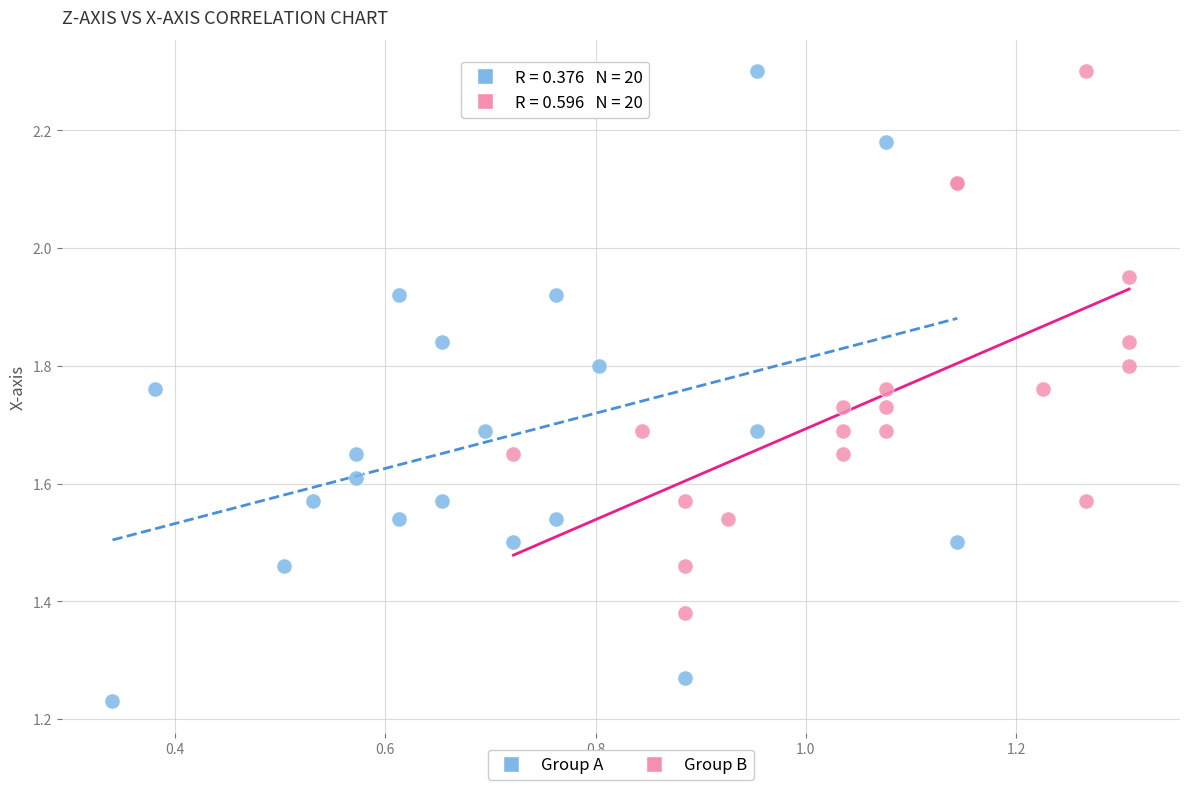

Which series contains the lowest Y value?

Group A